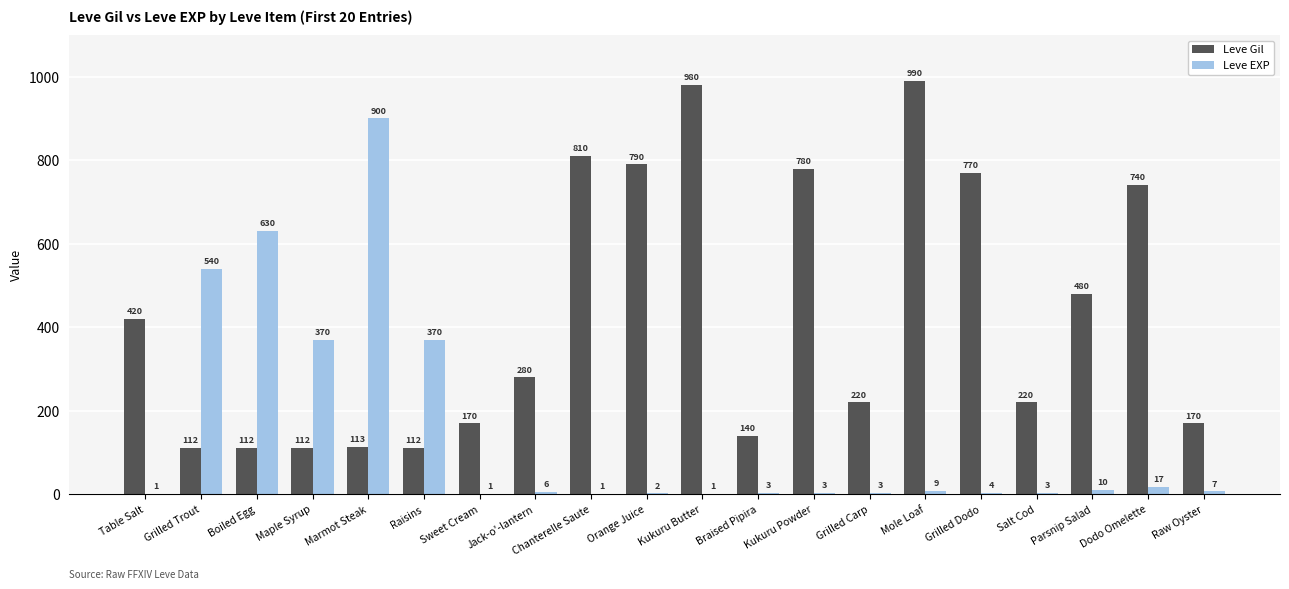

The Leve Gil series shows 404 at Mole Loaf. True or false?

False